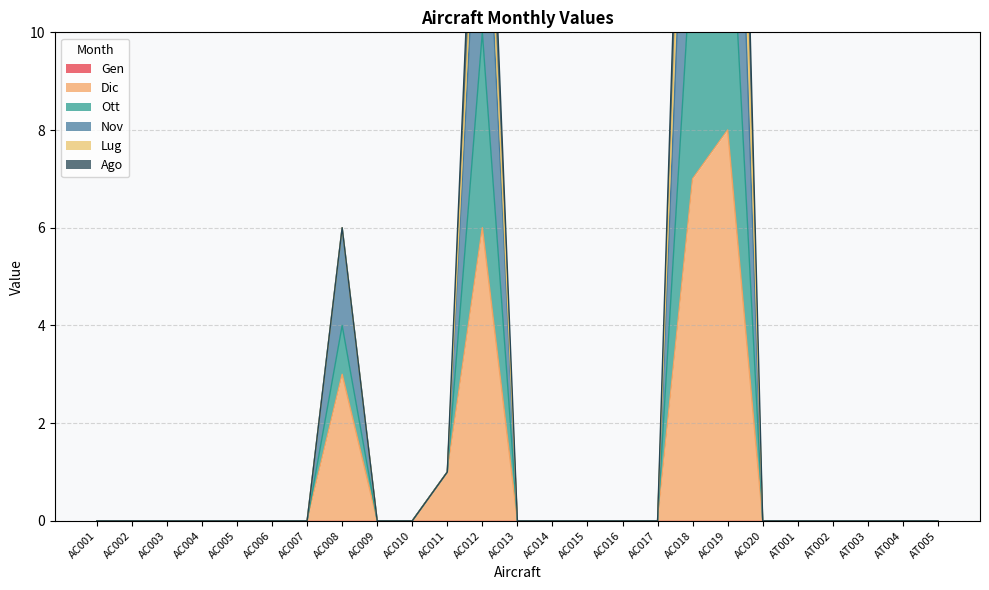

At which label does Ott reach its peak?

AC019